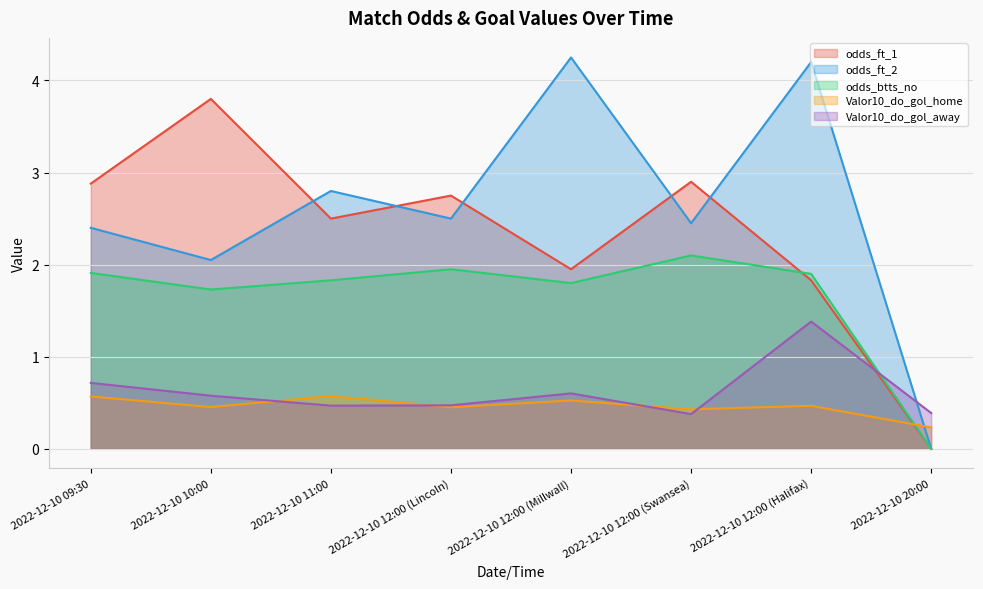

What are all the series names shown in the legend?

odds_ft_1, odds_ft_2, odds_btts_no, Valor10_do_gol_home, Valor10_do_gol_away